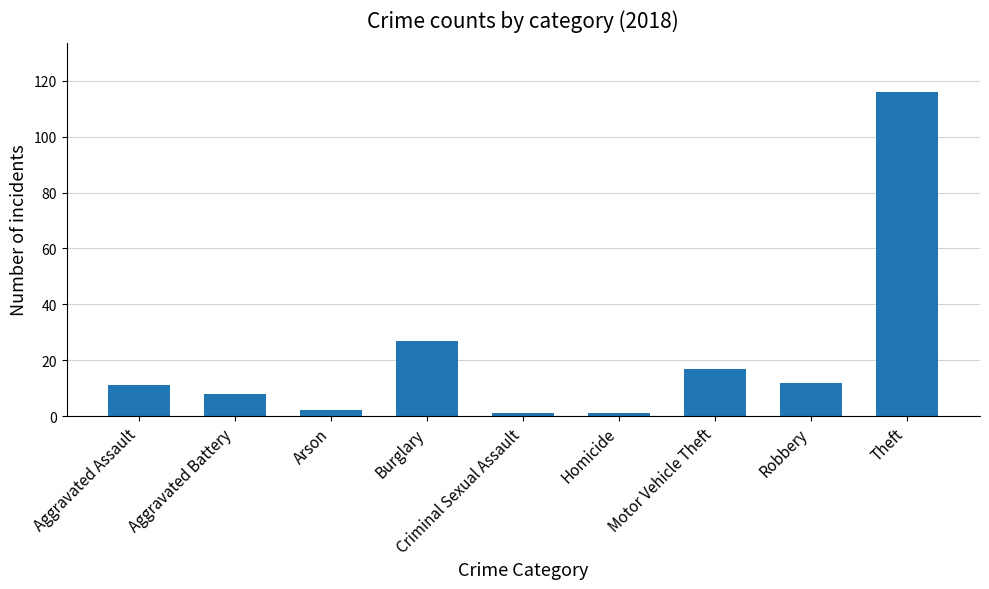

The value at Criminal Sexual Assault is 1. True or false?

True